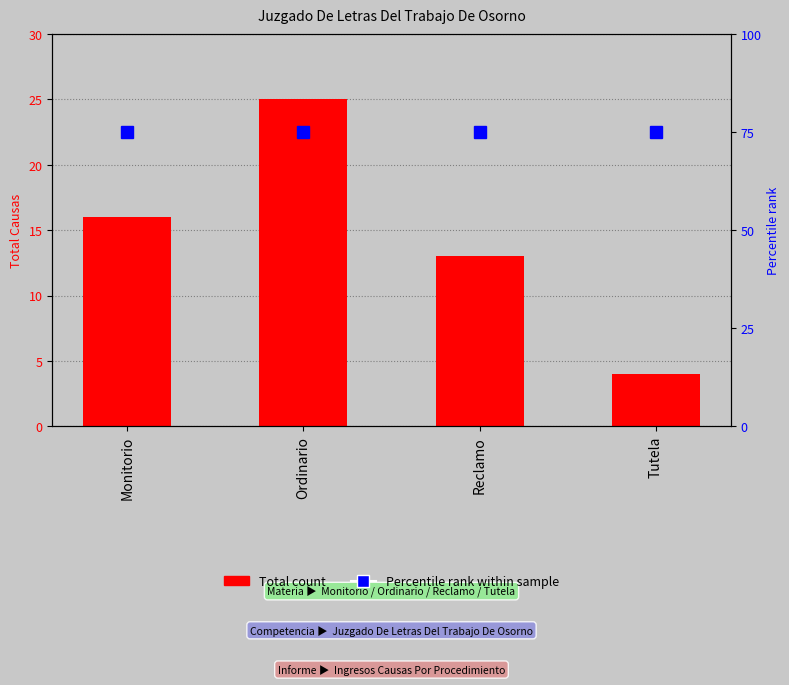

What are all the series names shown in the legend?

Total, Percentile rank